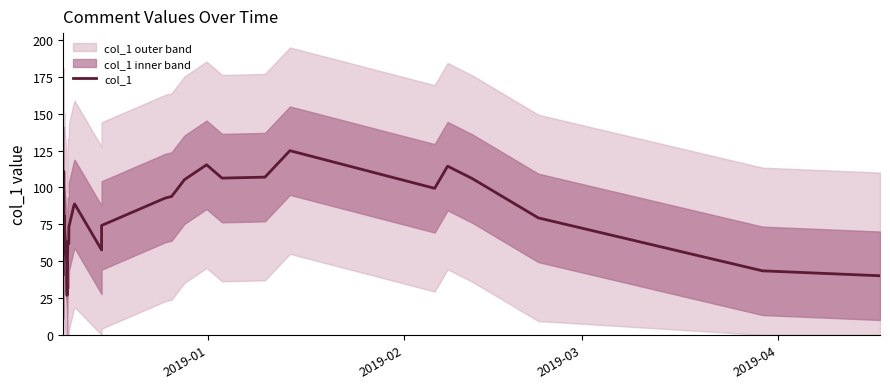

What is the minimum value for col_1?

26.8